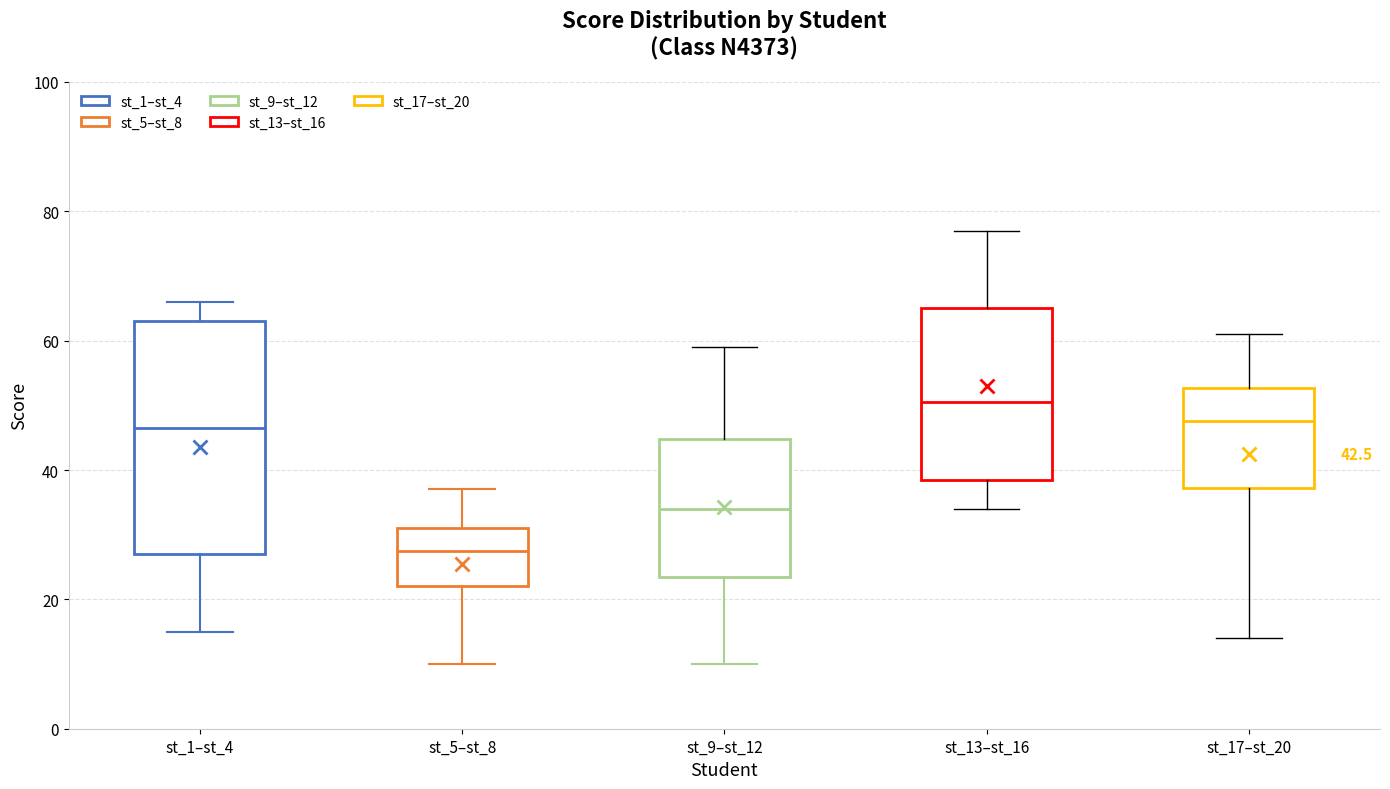

Comparing the boxes themselves (not the whiskers), which one is the tallest?

st_1–st_4